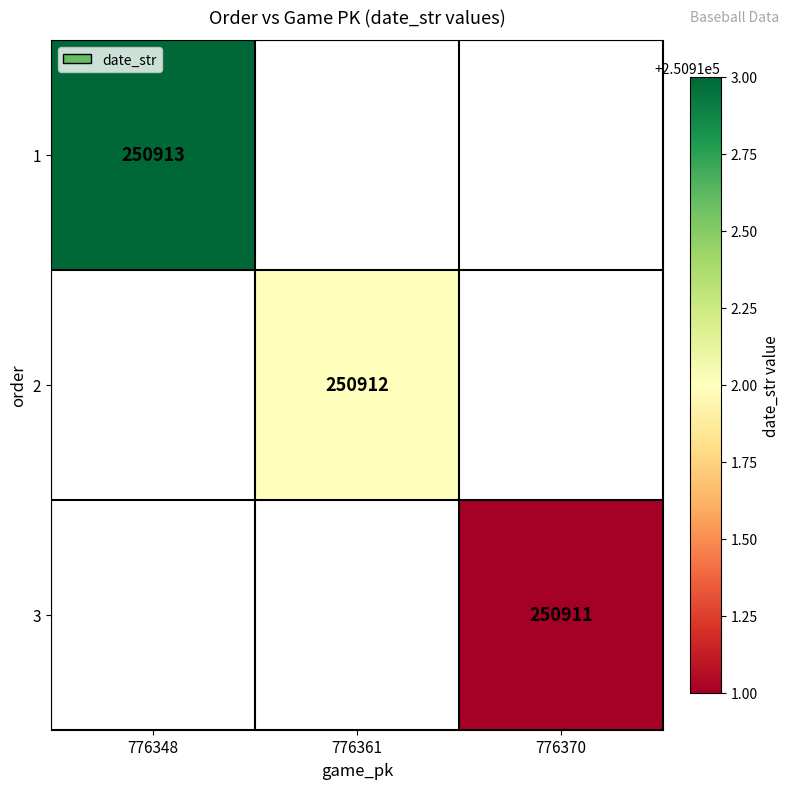

Is it true that 3 equals 250911 at 776370?

True